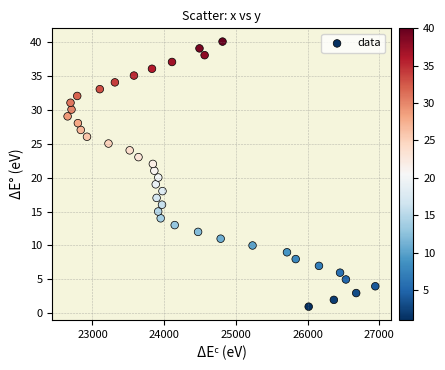

Count the number of points in this scatter plot.

40